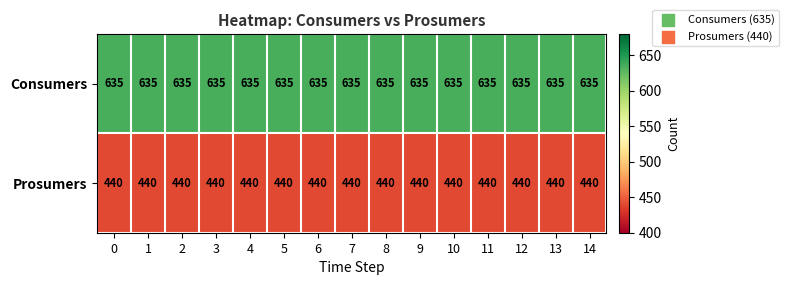

What is the sum of the Prosumers values at 0 and 7?

880